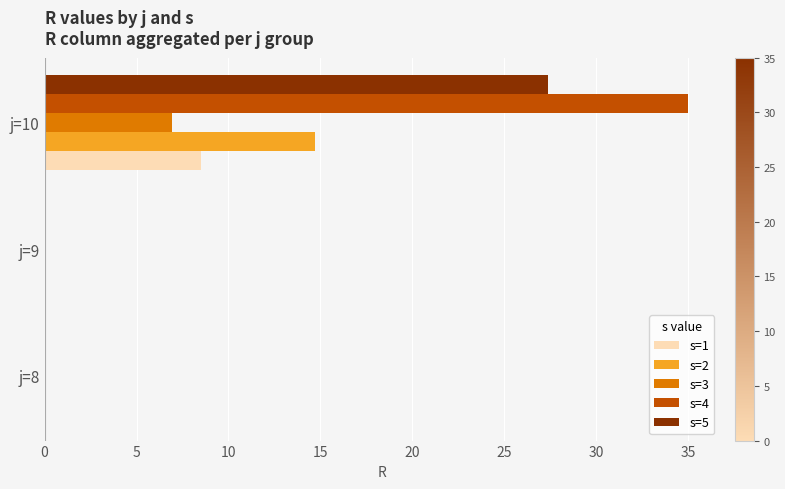

Is it true that s=1 equals 3.3 at j=10?

False